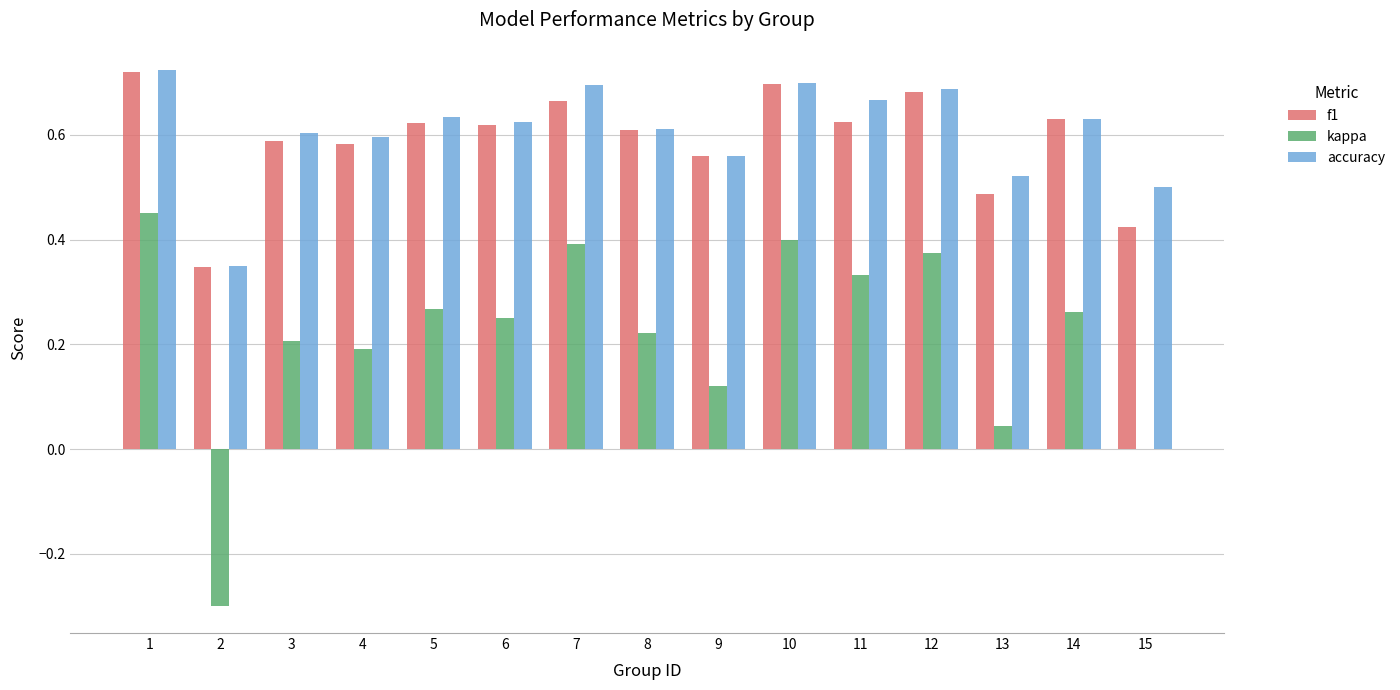

What is the sum of all accuracy values?

9.1